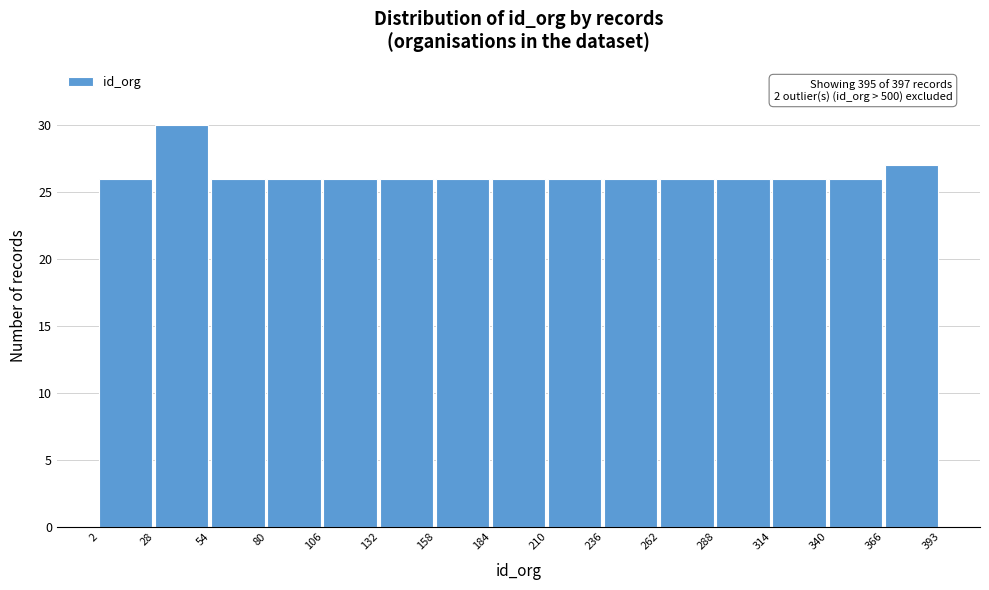

Which range on the x-axis has the tallest bar?

28 to 54